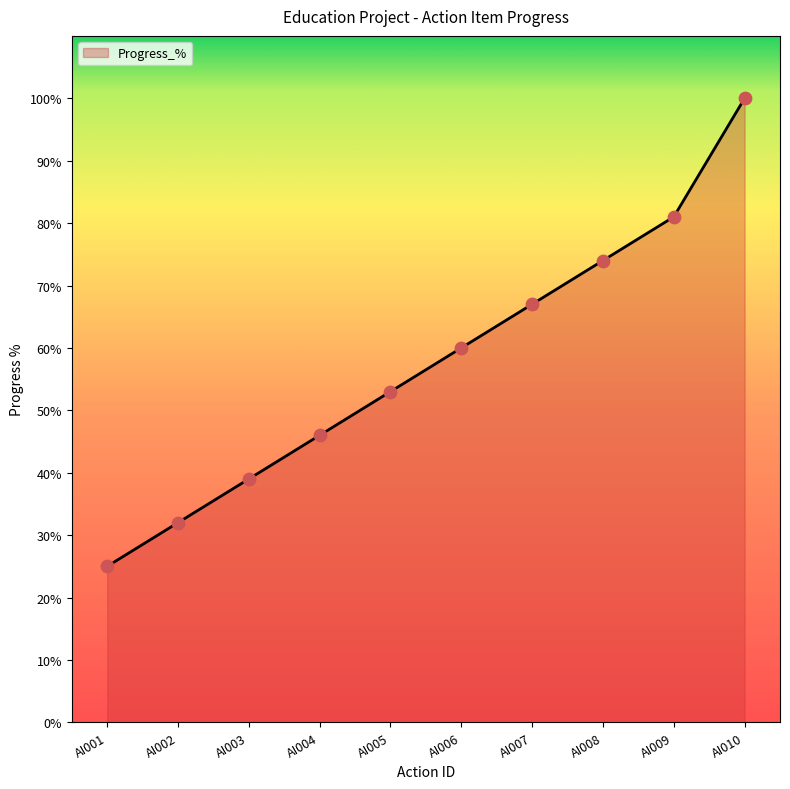

Approximately how many times larger is the value at AI008 compared to AI001?

3.0